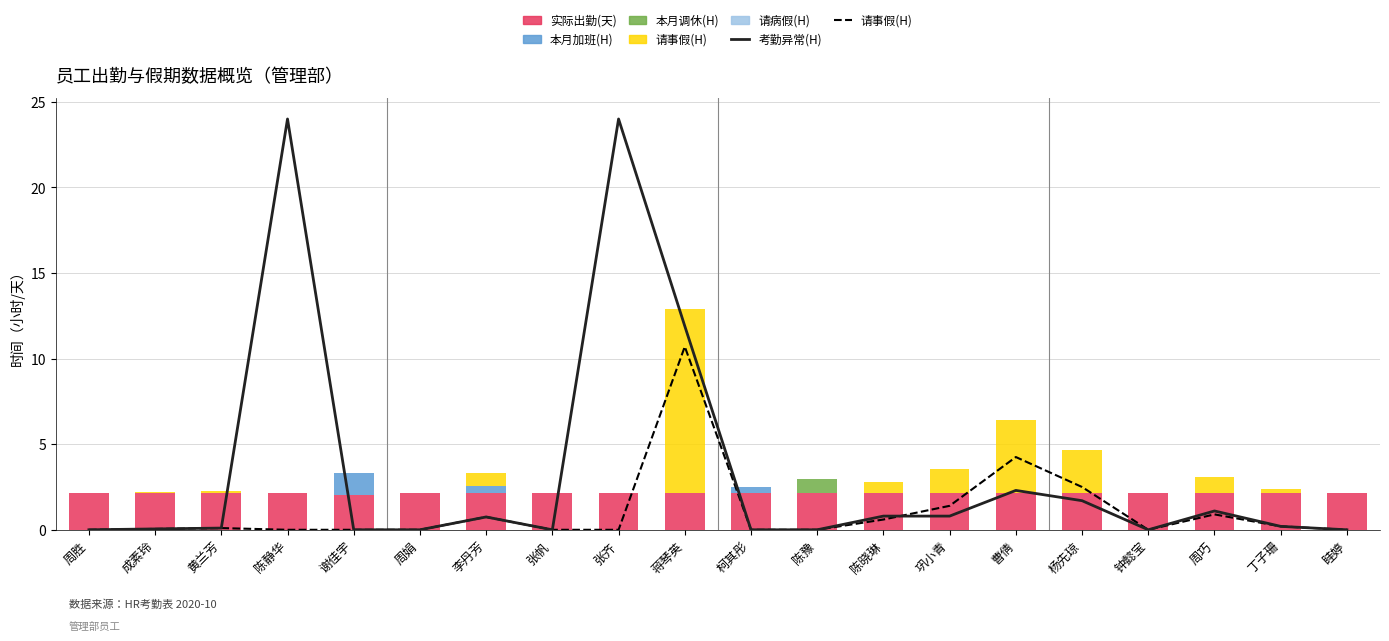

True or false: 本月加班(H) has a value of 0.0 at 周娟.

True